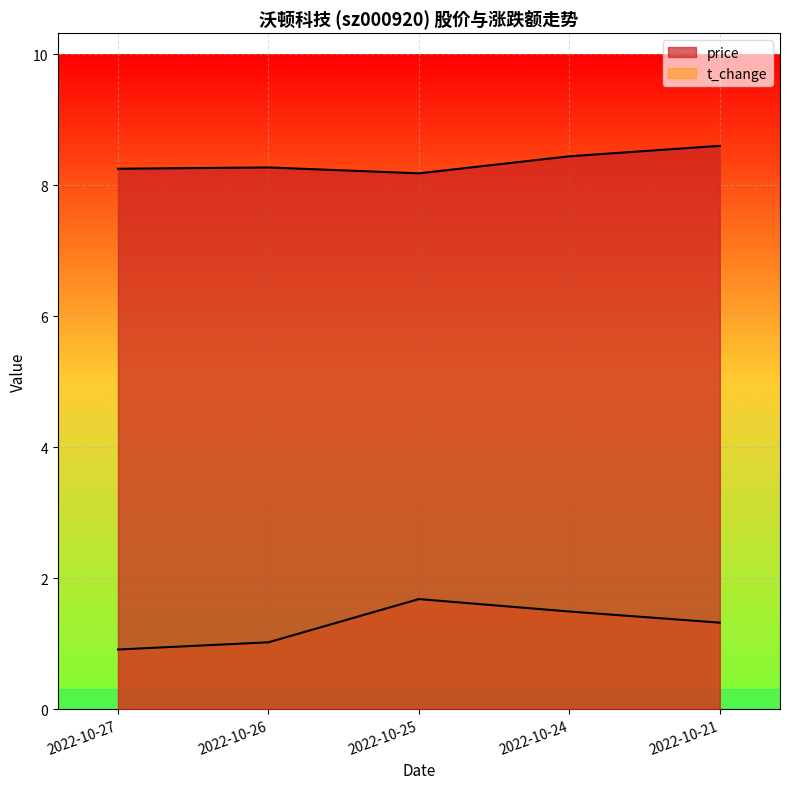

What is the sum of the t_change values at 2022-10-26 and 2022-10-27?

1.9